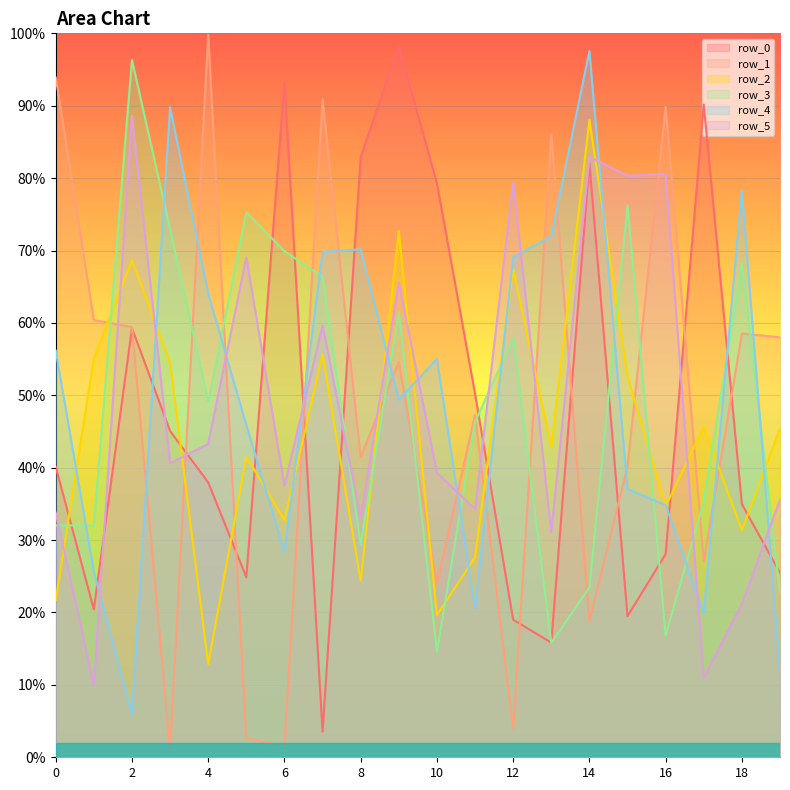

At which category does the chart reach its peak across all series?

4